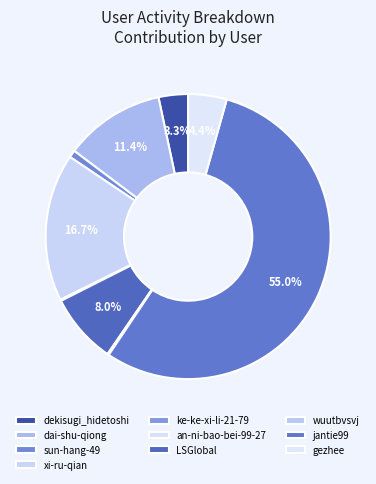

Rank the categories by value from highest to lowest.

jantie99, xi-ru-qian, dai-shu-qiong, LSGlobal, gezhee, dekisugi_hidetoshi, sun-hang-49, wuutbvsvj, ke-ke-xi-li-21-79, an-ni-bao-bei-99-27